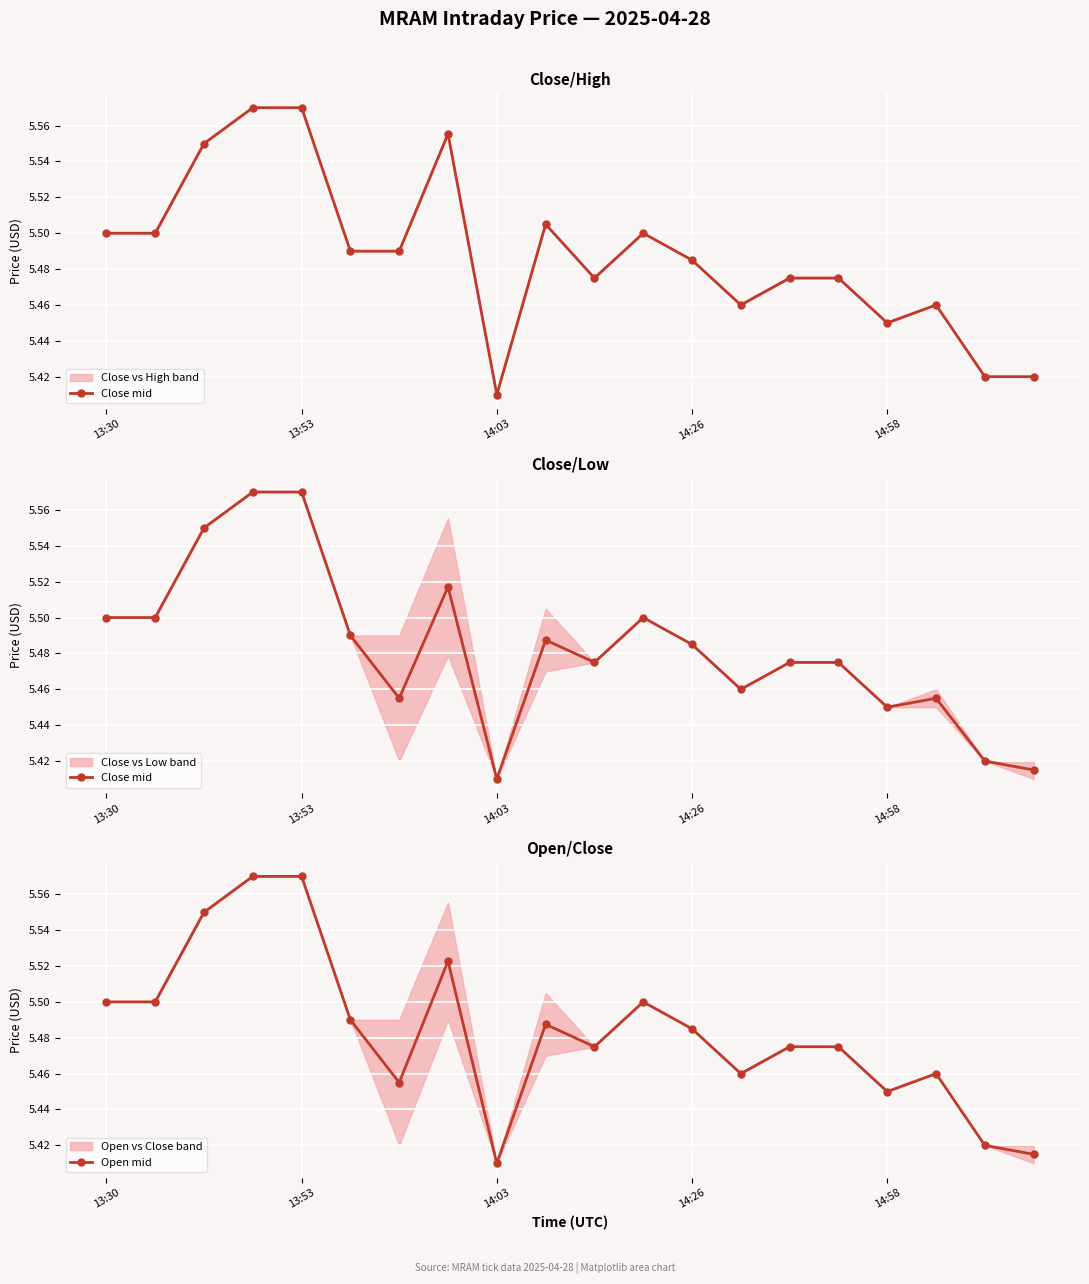

True or false: Open mid has a value of 5.5 at 11.

True